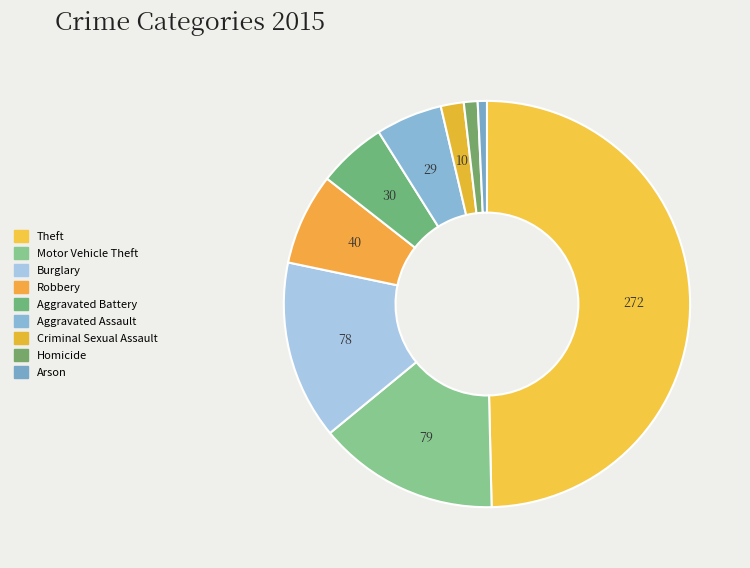

Does any single category account for the majority?

No